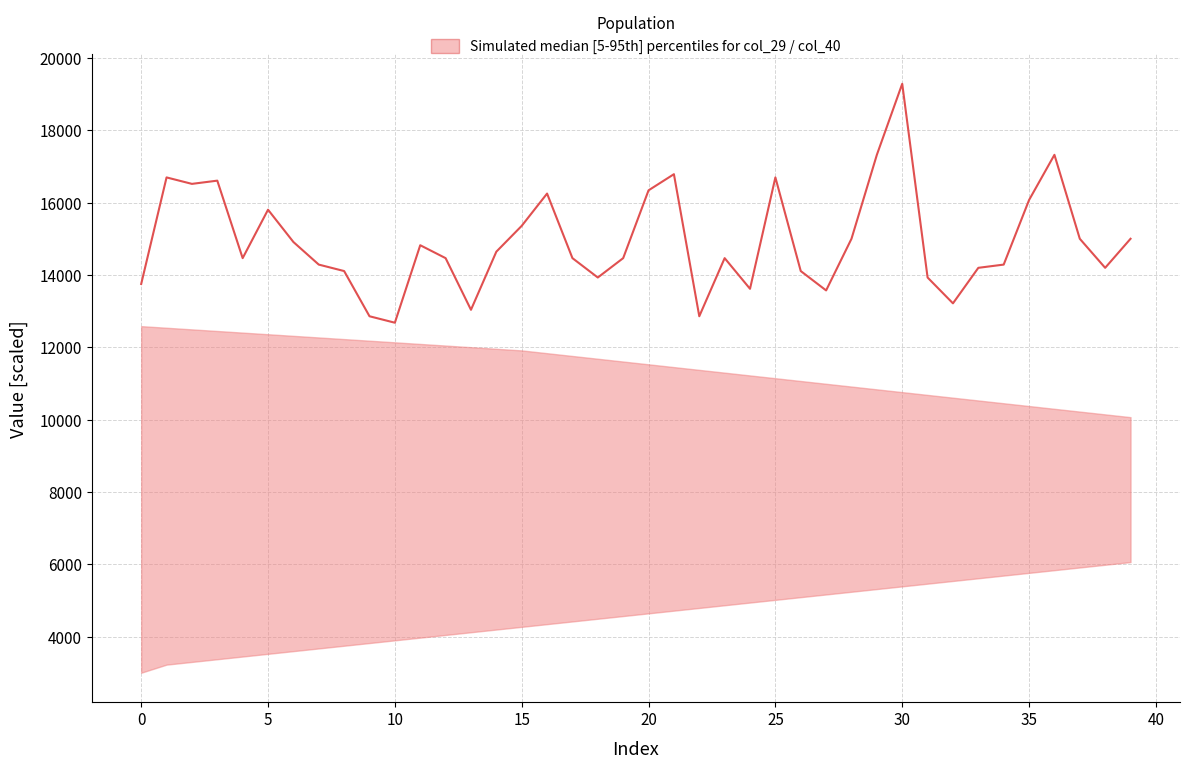

True or false: the data shows 4893.7 at 11.

False